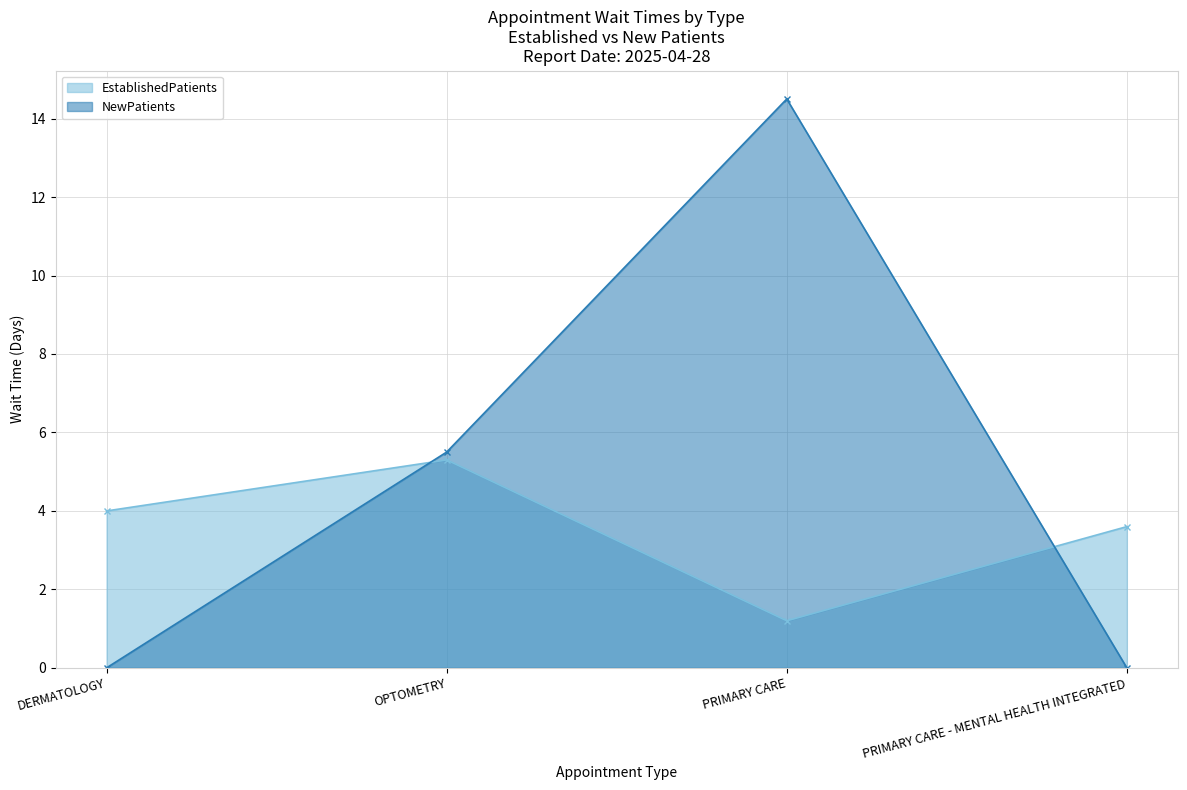

True or false: NewPatients has more than 1 interior local peaks.

False